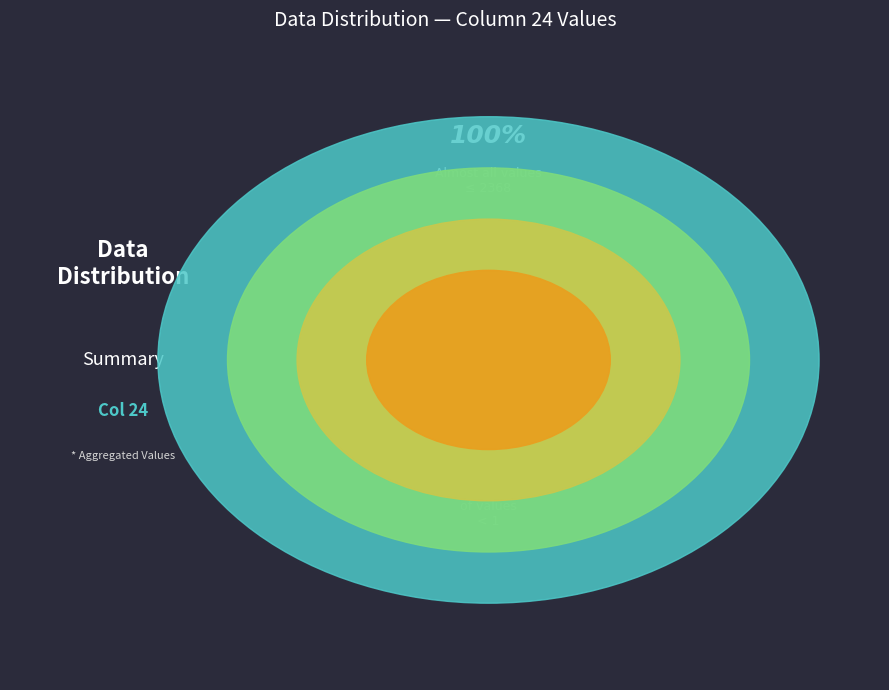

Is there a majority slice in this chart?

No